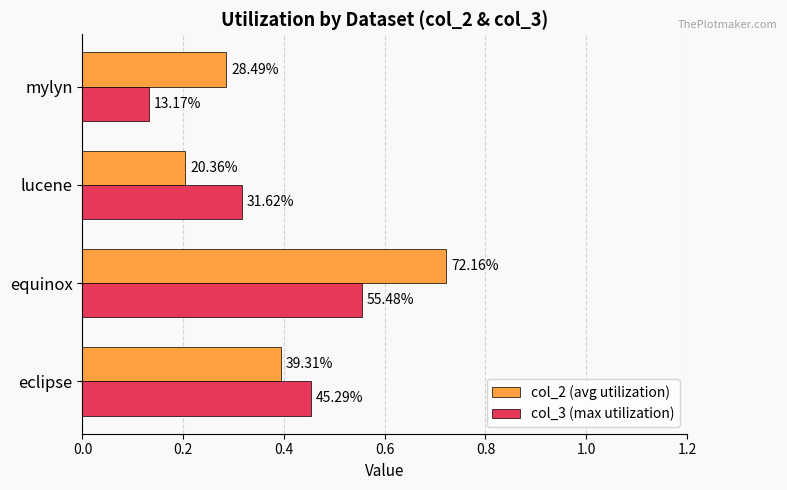

What is the minimum value for col_2 (avg utilization)?

0.2